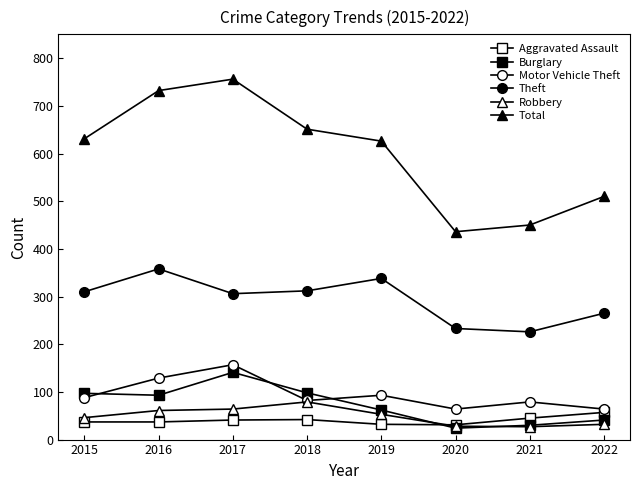

How many Aggravated Assault values are between 37 and 45?

5